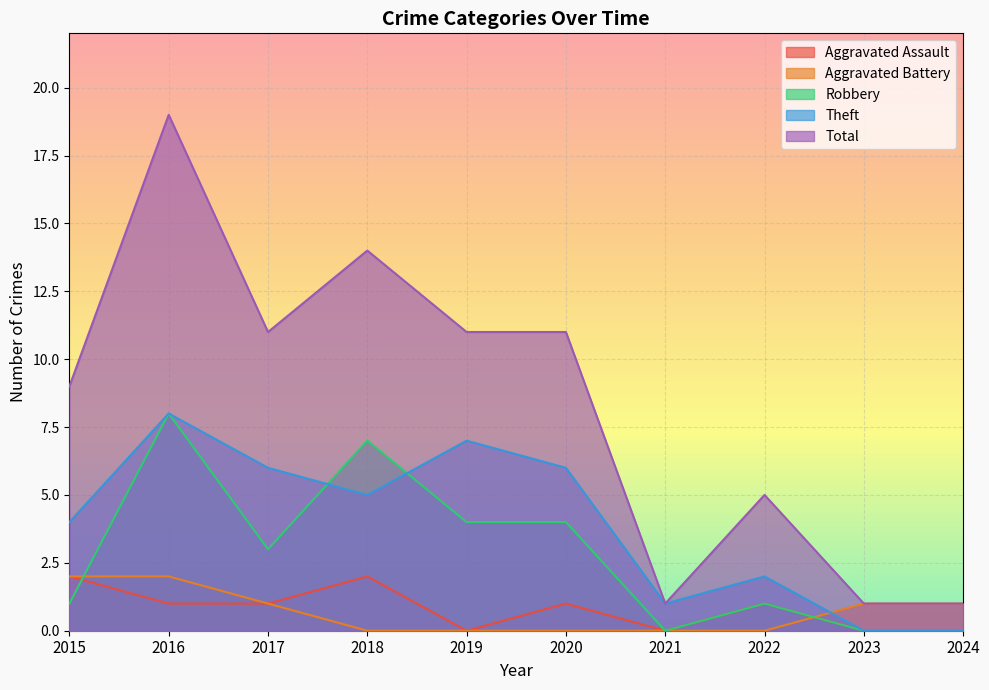

True or false: Aggravated Battery has more than 1 interior local peaks.

False